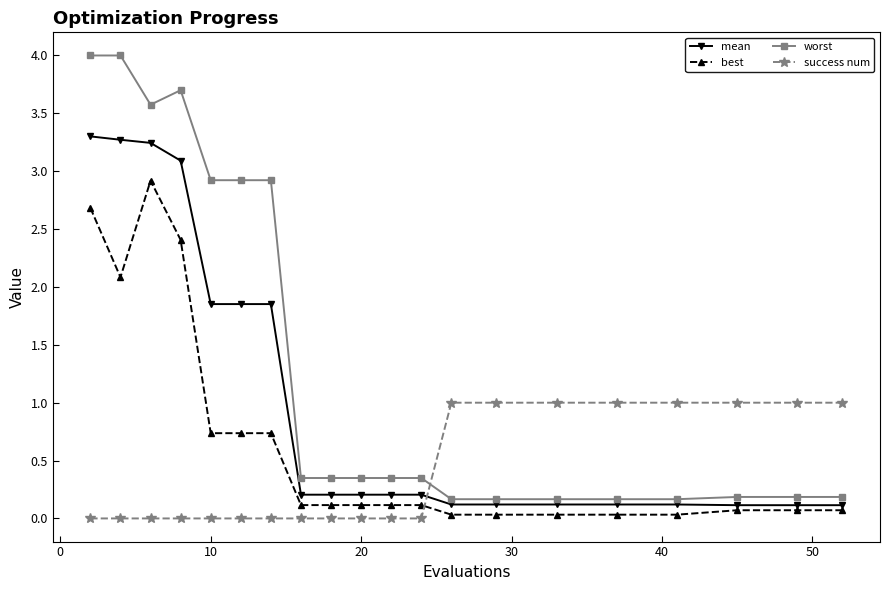

Does the chart have visible grid lines?

No